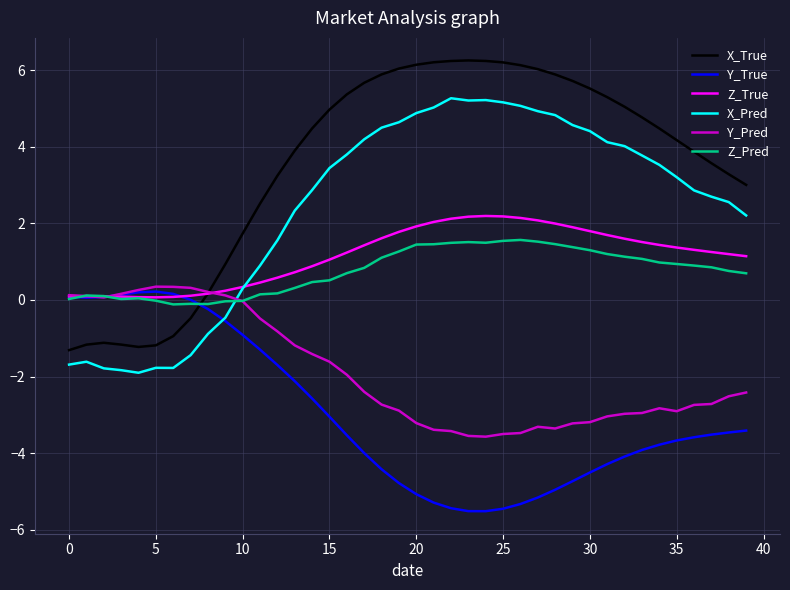

Which series has the largest total across all categories?

X_True